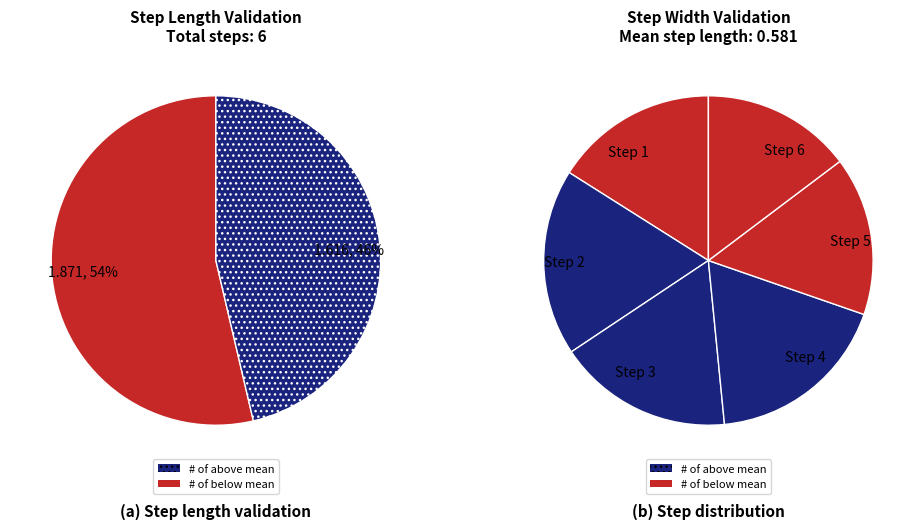

To the nearest percent, what is the difference between the largest and smallest slice percentages?

4%